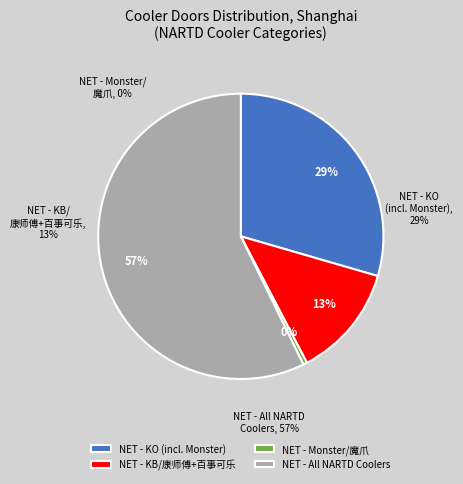

What is the smallest slice in the pie chart?

NET - Monster/魔爪